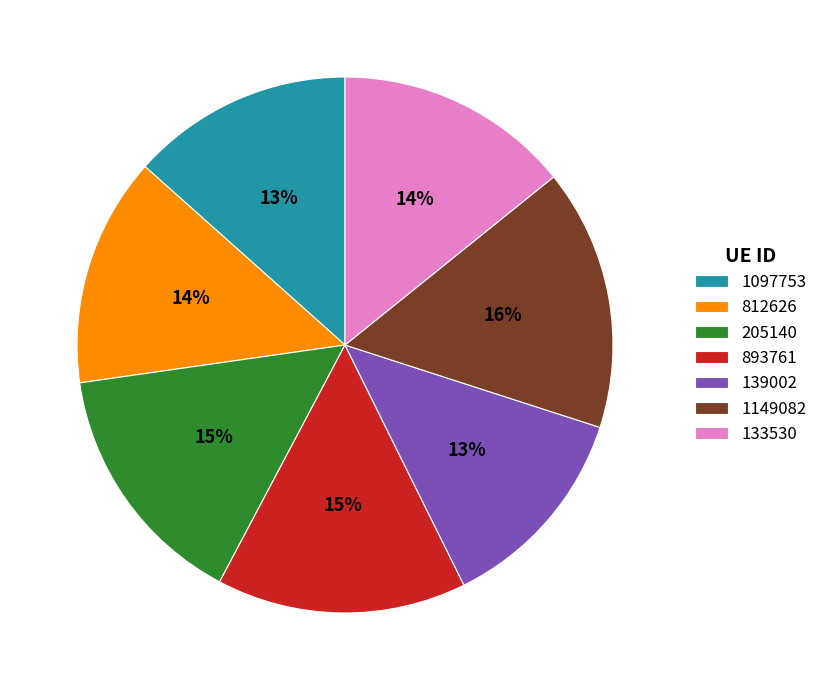

To the nearest percent, what is the combined percentage of 133530 and 893761?

29%